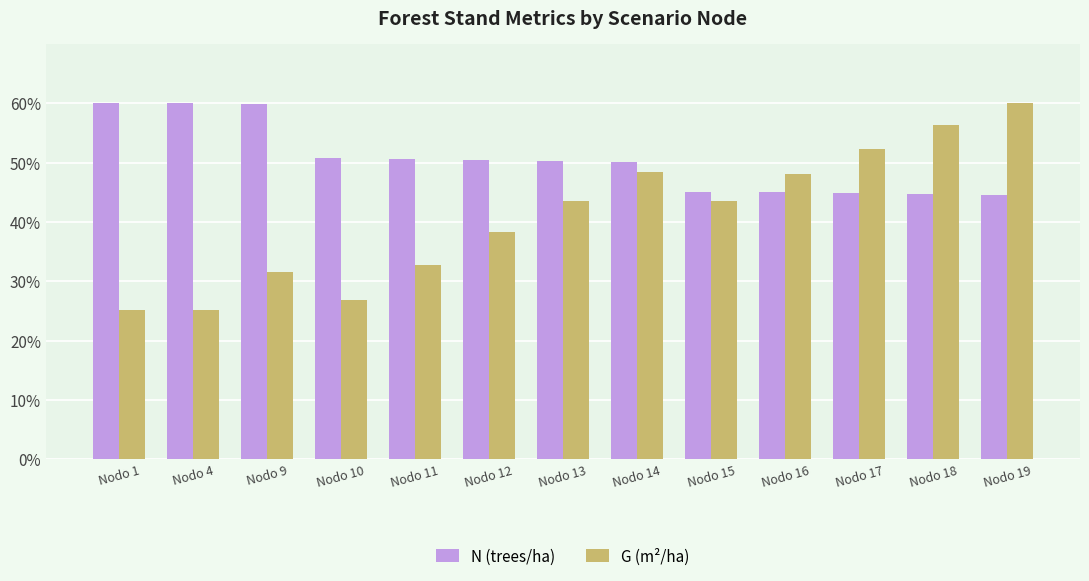

What is the difference between the N (trees/ha) values at Nodo 1 and Nodo 11?

9.4